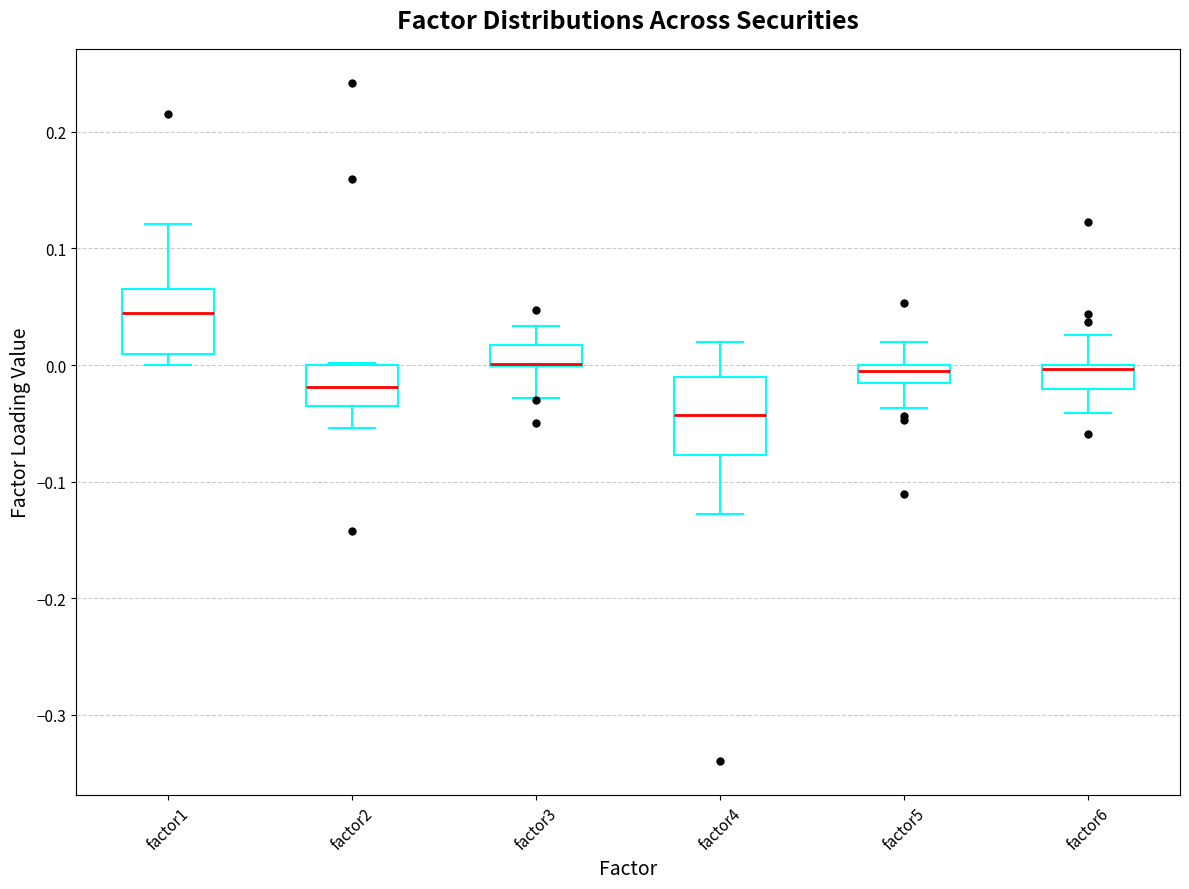

Reading left to right, transcribe this box plot: for each box, give where its median line is, the range the box spans, and where its two whiskers end, as read against the y-axis. The values are not printed on the chart, so give them approximately, as read against the axis.

factor1: median 0.04, box 0.01 to 0.07, whiskers 0.00 to 0.12
factor2: median -0.02, box -0.04 to 0.00, whiskers -0.05 to 0.00
factor3: median 0.00 (drawn on the box's lower edge), box 0.00 to 0.02, whiskers -0.03 to 0.03
factor4: median -0.04, box -0.08 to -0.01, whiskers -0.13 to 0.02
factor5: median -0.01, box -0.02 to 0.00, whiskers -0.04 to 0.02
factor6: median 0.00 (just below the box's upper edge), box -0.02 to 0.00, whiskers -0.04 to 0.03